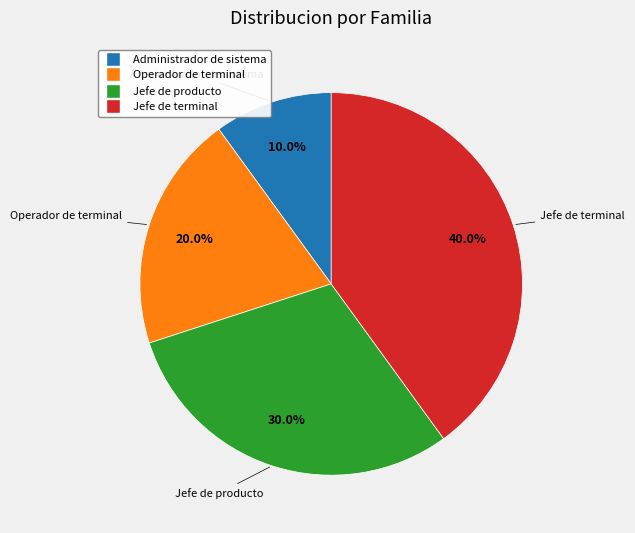

To the nearest percent, what portion does Operador de terminal represent?

20%